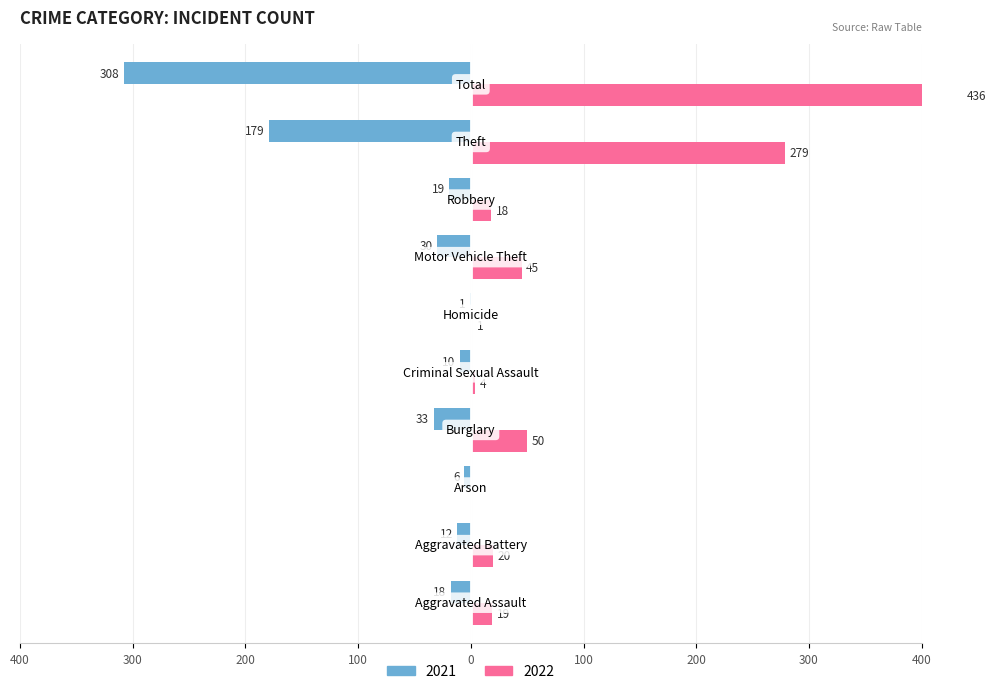

How many values in the 2022 series are below 20?

5